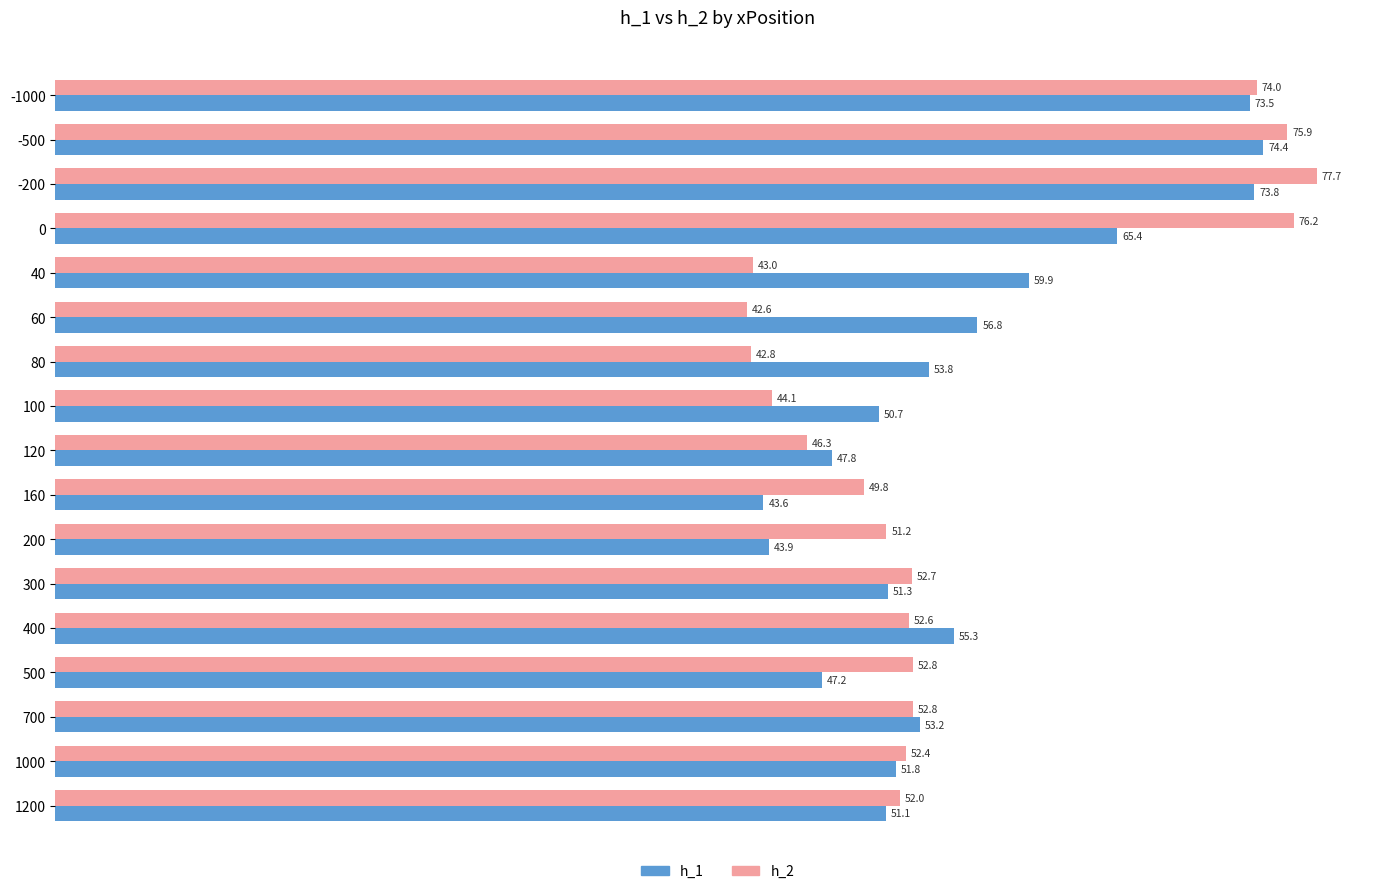

What is the highest value of the h_1 series?

74.4